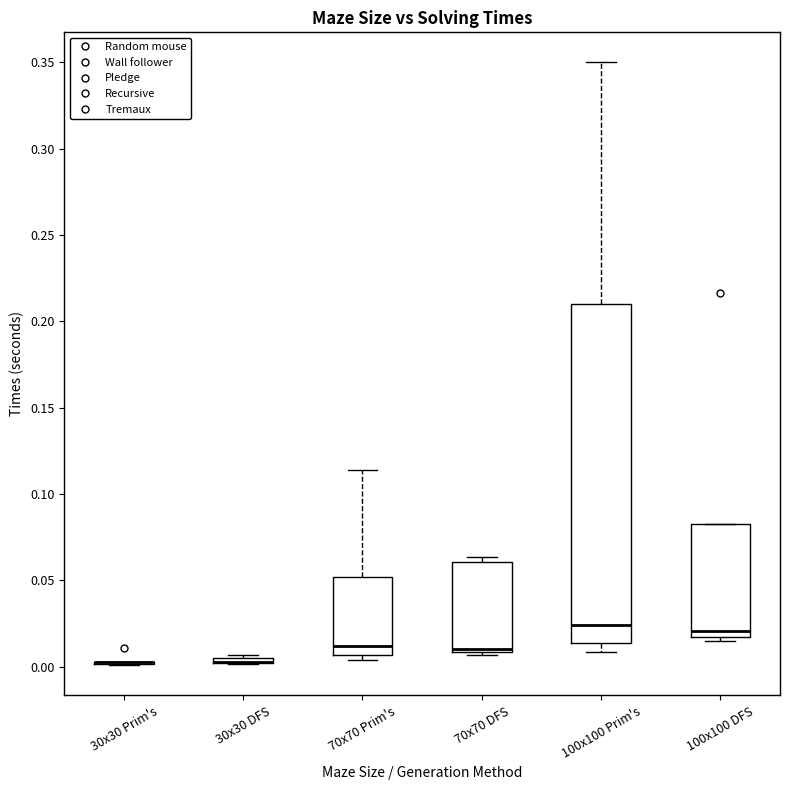

Which box is the tallest, from its lower edge to its upper edge?

100x100 Prim's